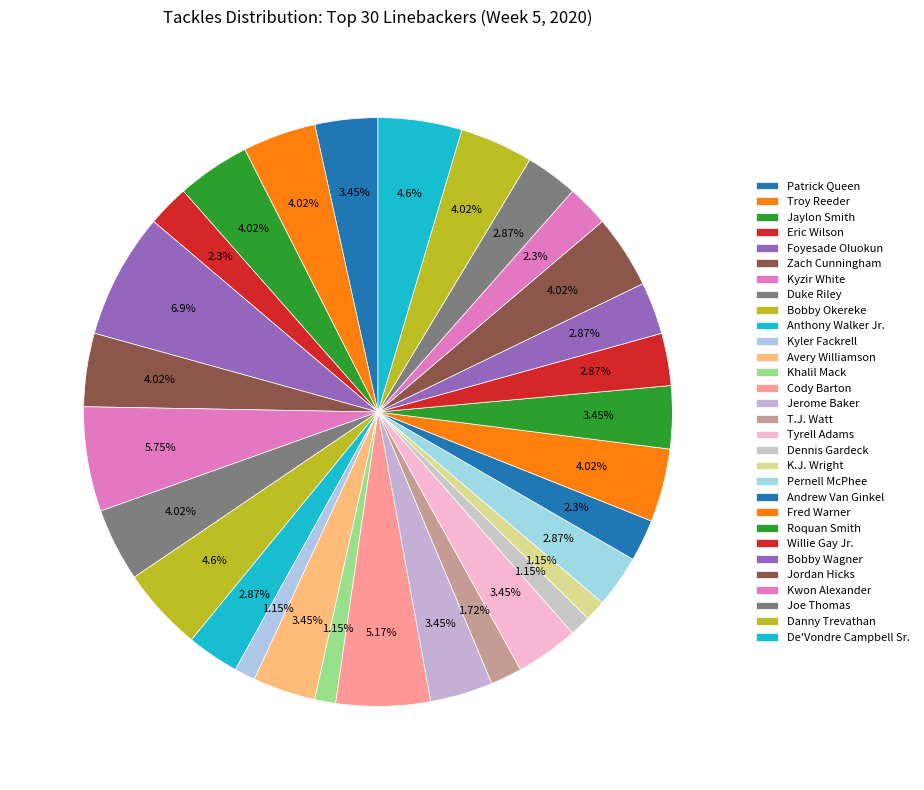

To the nearest percent, what is the combined percentage of Kyzir White and Jerome Baker?

9%